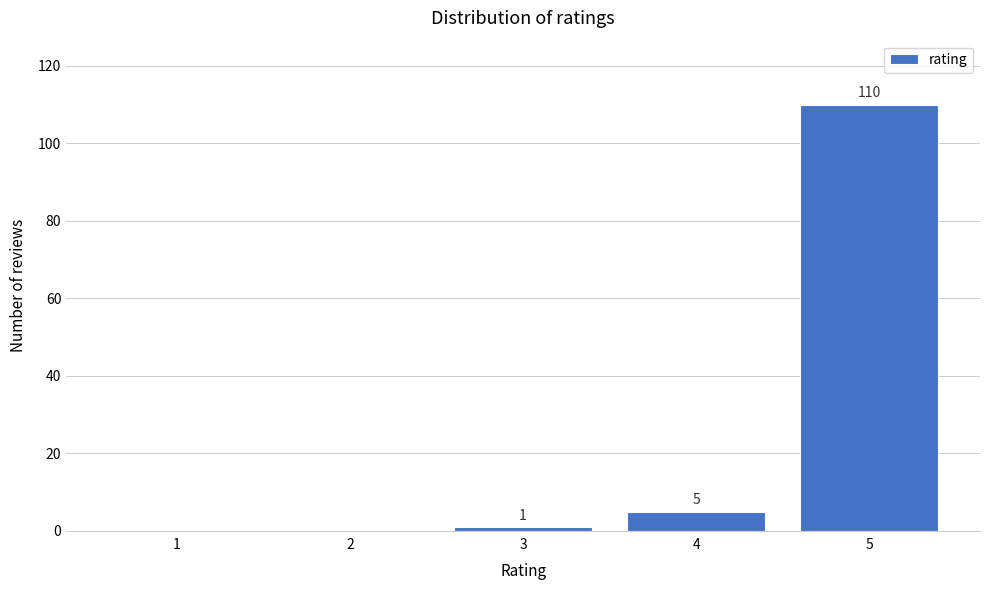

Reading right to left, transcribe all the data shown in this chart.

5=110	4=5	3=1	2=0	1=0